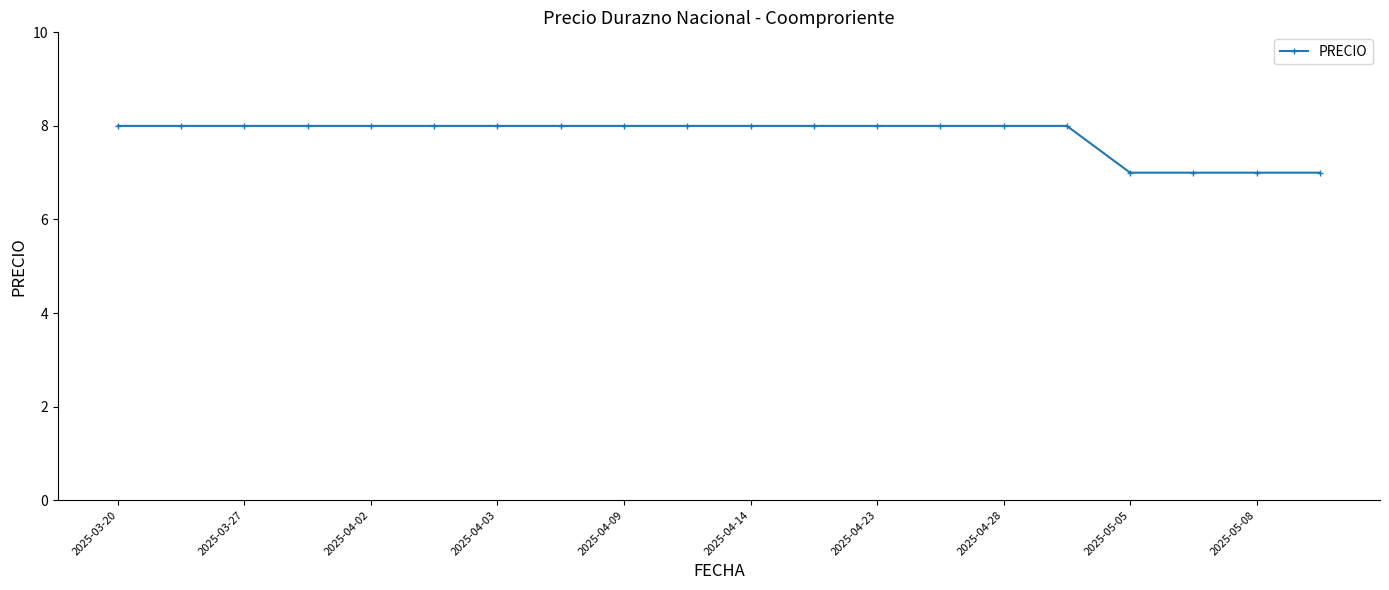

What is the minimum value shown in the chart?

7